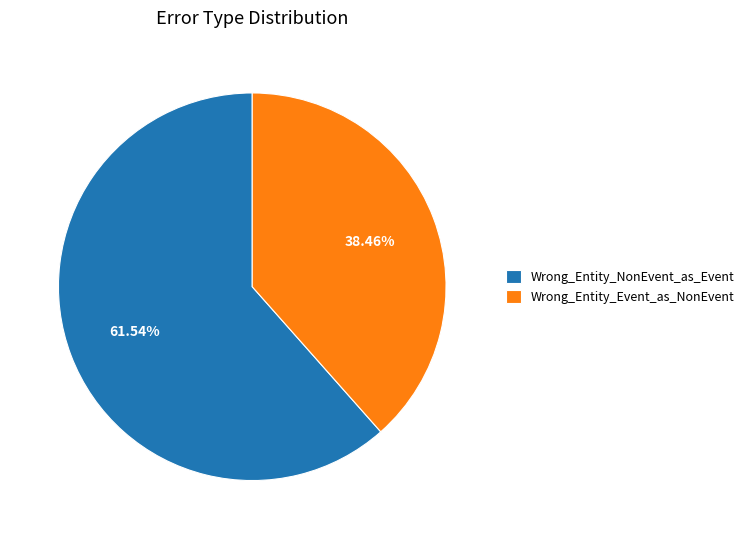

Combined, what portion of the pie is Wrong_Entity_Event_as_NonEvent and Wrong_Entity_NonEvent_as_Event?

100.0%